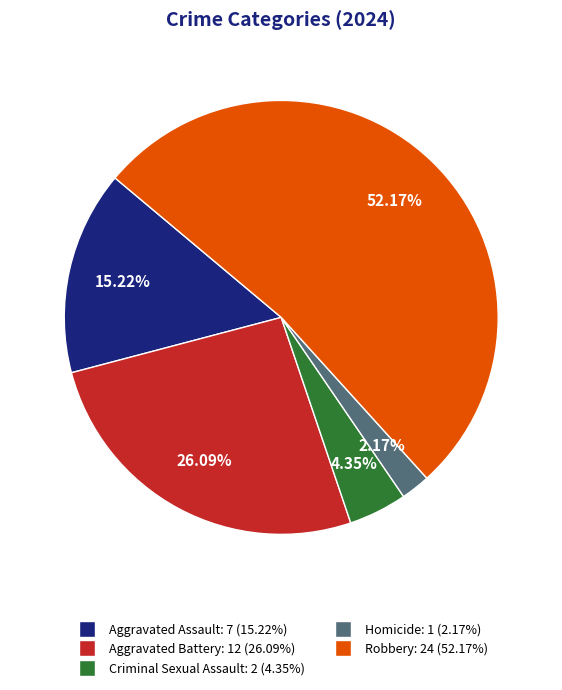

Which has a higher value, Criminal Sexual Assault or Homicide?

Criminal Sexual Assault